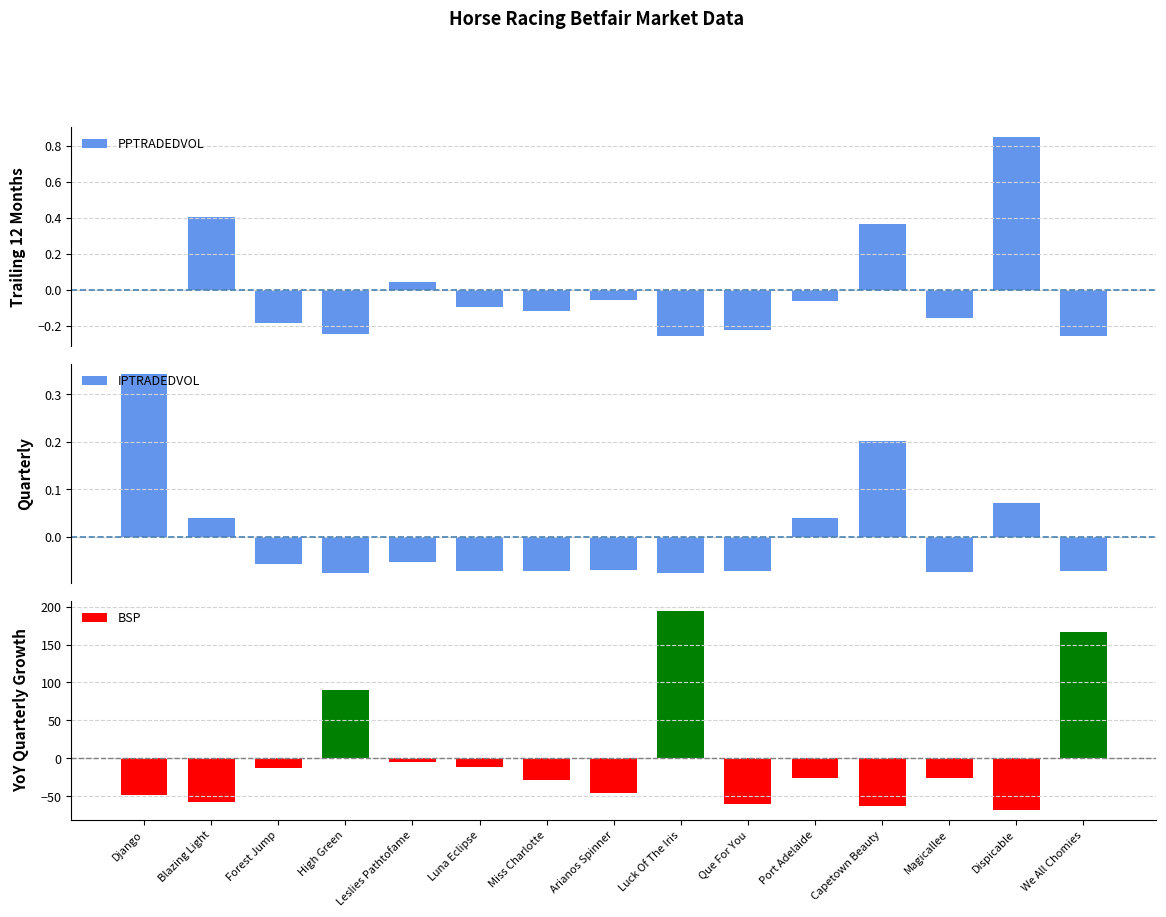

Where is BSP nearest to the value 63?

High Green